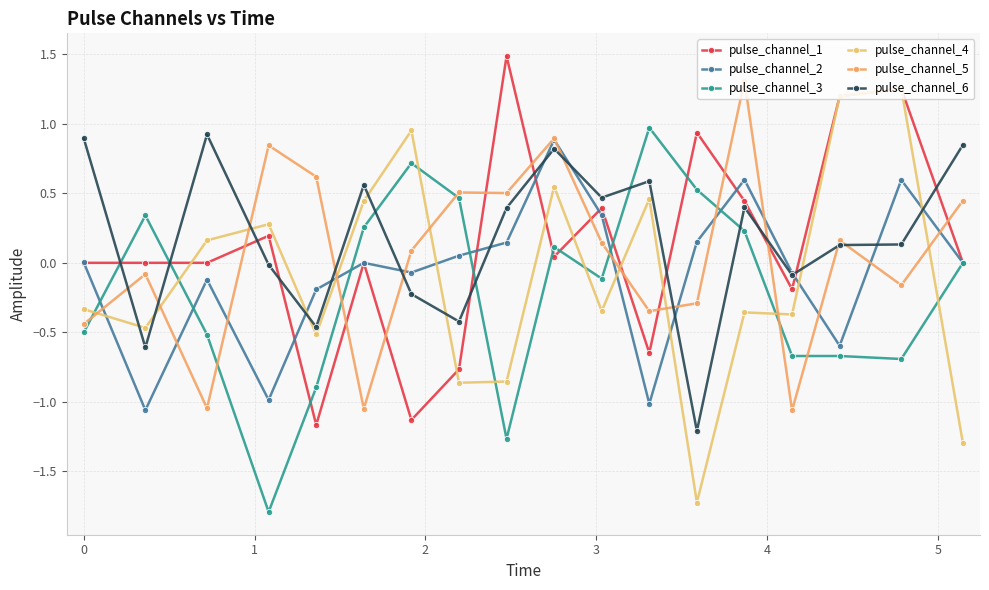

What is the minimum value shown in the chart?

-1.8